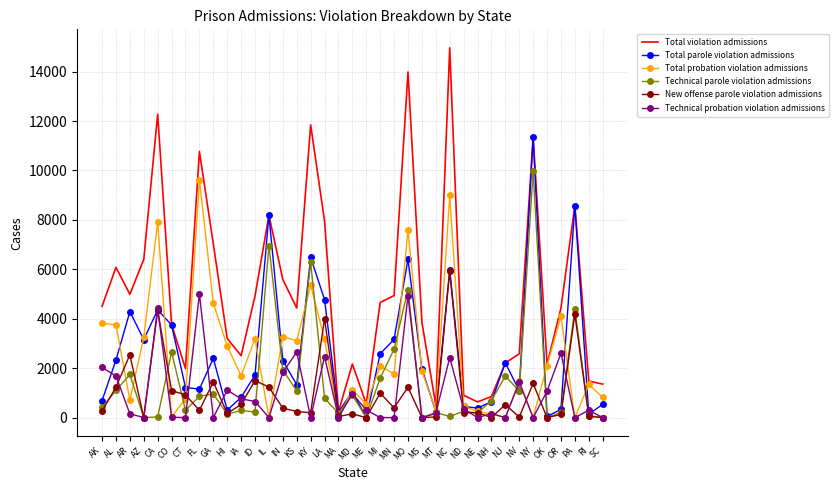

True or false: Technical parole violation admissions has a value of 208 at OR.

True